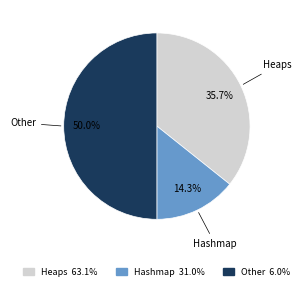

Does Hashmap account for over 50% of the chart?

No